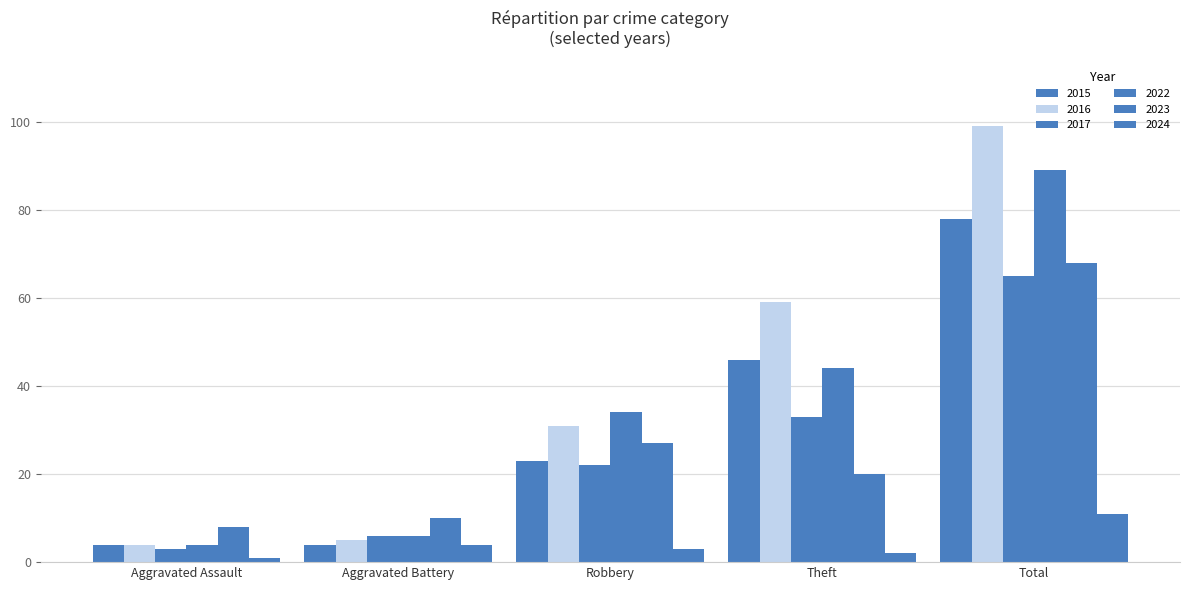

What is the maximum value for 2024?

11